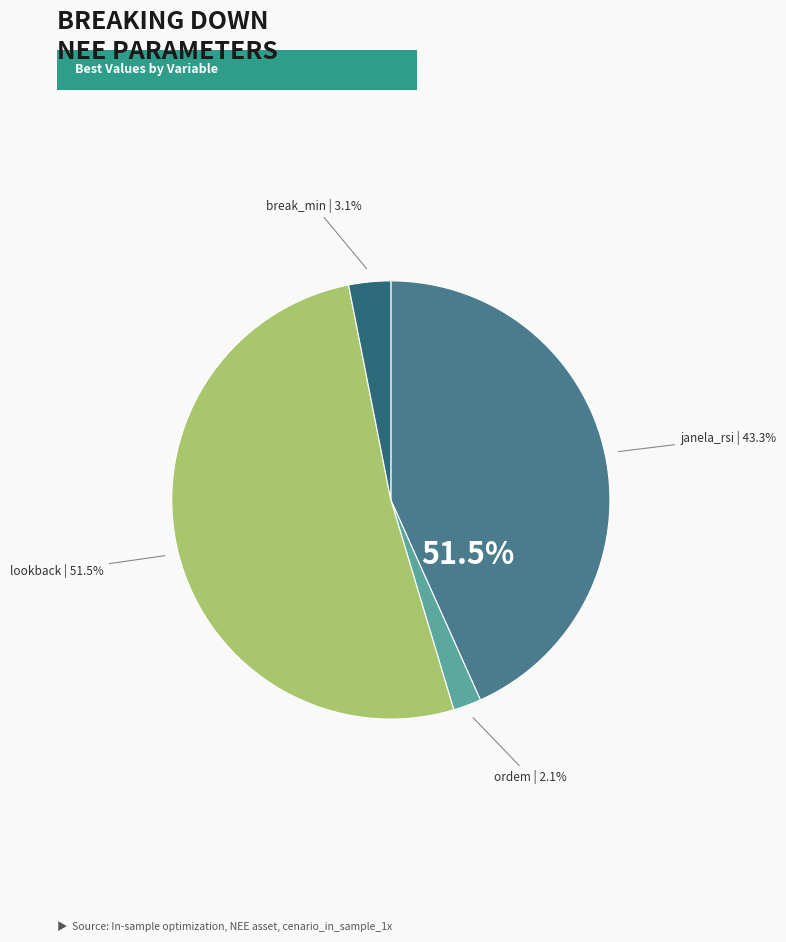

Do lookback and ordem together represent more than half of the pie?

Yes